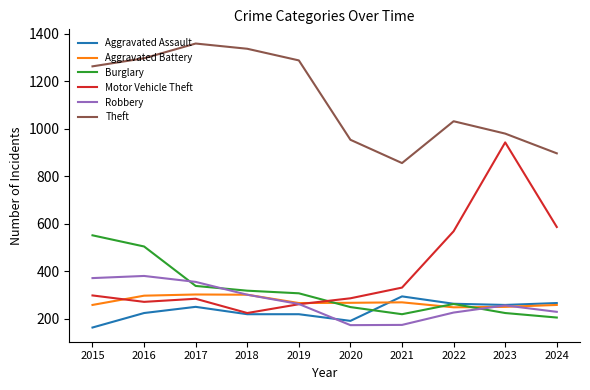

Is it true that Motor Vehicle Theft equals 128 at 2017?

False